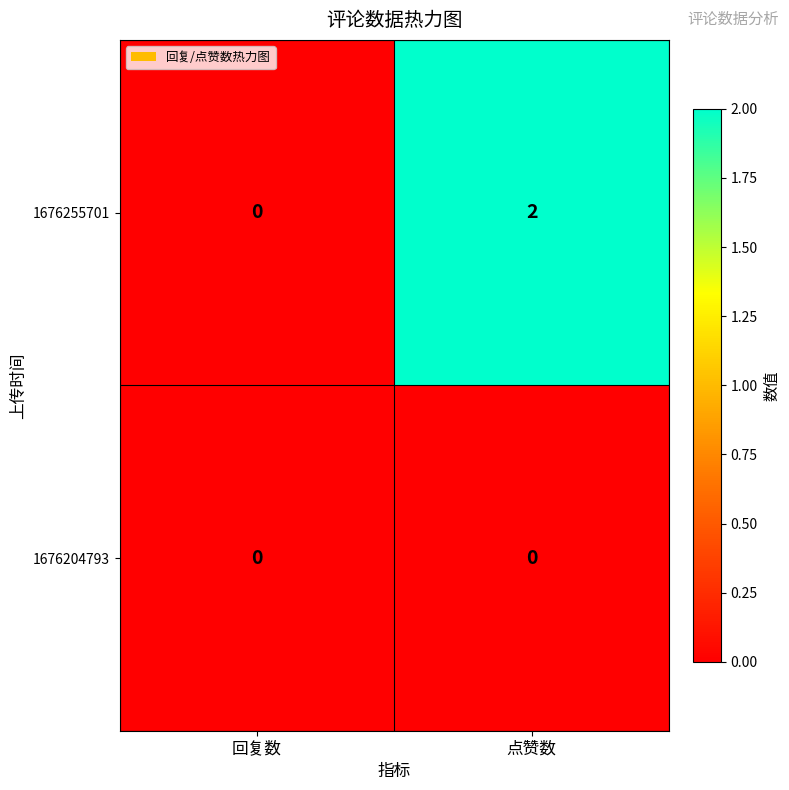

Is the value of 1676204793 at 点赞数 greater than the value of 1676255701 at 点赞数?

No